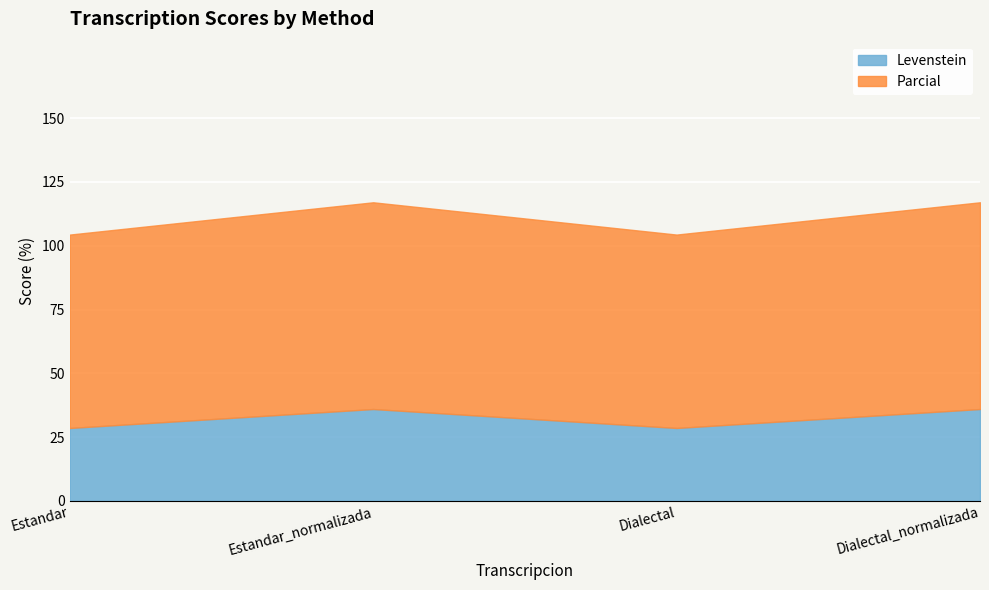

What is the sum of the Levenstein values at Estandar and Dialectal?

57.1